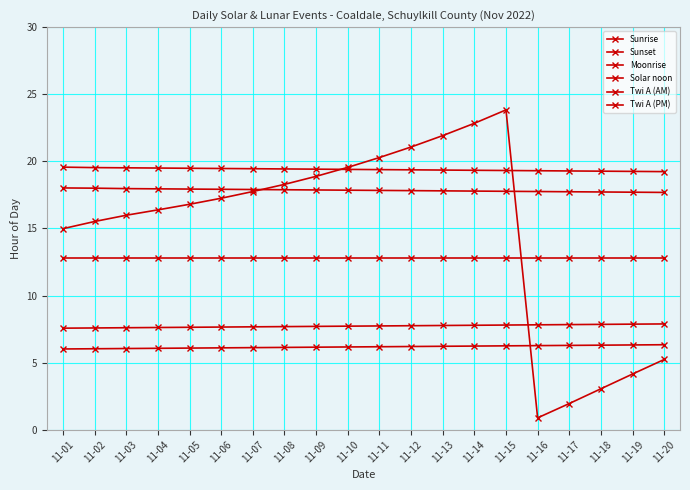

True or false: Twi A (PM) has a value of 19.5 at 11-06.

True